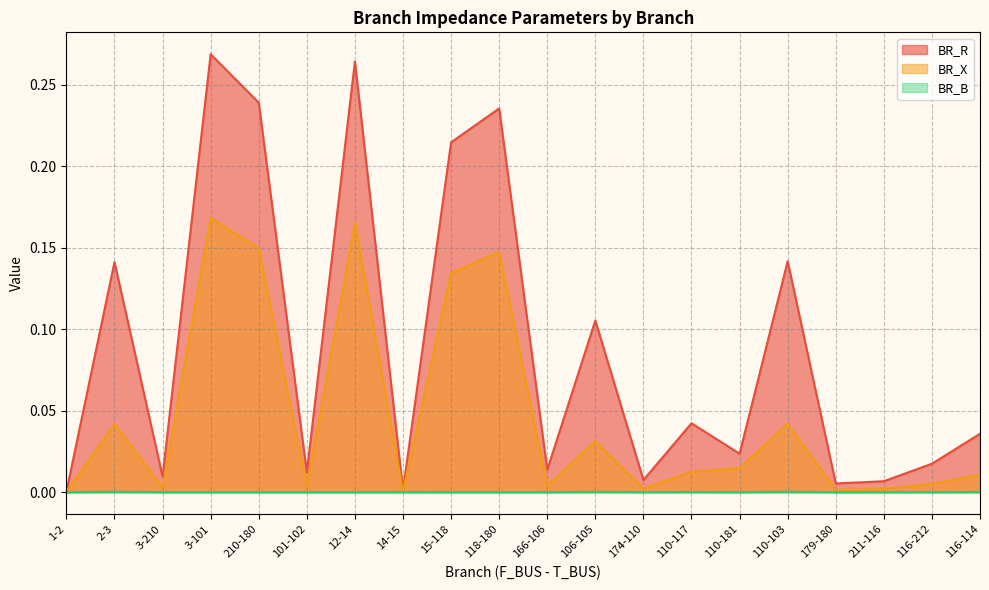

Reading left to right, list all the values displayed in this chart.

BR_R: 0.0	0.1	0.0	0.3	0.2	0.0	0.3	0.0	0.2	0.2	0.0	0.1	0.0	0.0	0.0	0.1	0.0	0.0	0.0	0.0
BR_X: 0.0	0.0	0.0	0.2	0.1	0.0	0.2	0.0	0.1	0.1	0.0	0.0	0.0	0.0	0.0	0.0	0.0	0.0	0.0	0.0
BR_B: 0.0	0.0	0.0	0.0	0.0	0.0	0.0	0.0	0.0	0.0	0.0	0.0	0.0	0.0	0.0	0.0	0.0	0.0	0.0	0.0